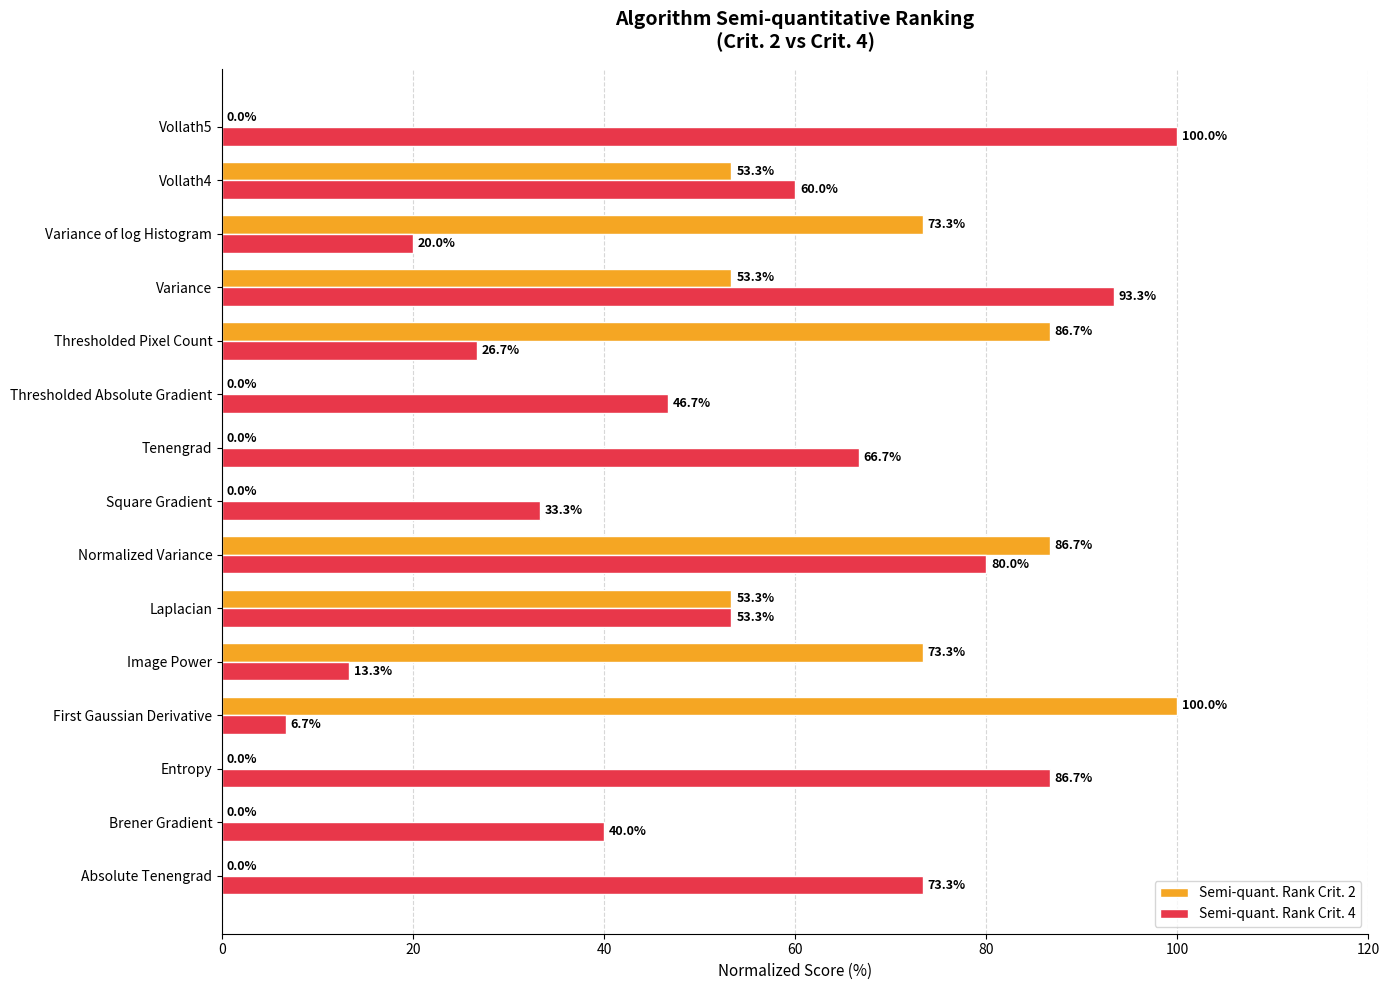

What is the sum of all Semi-quant. Rank Crit. 4 values?

800.0